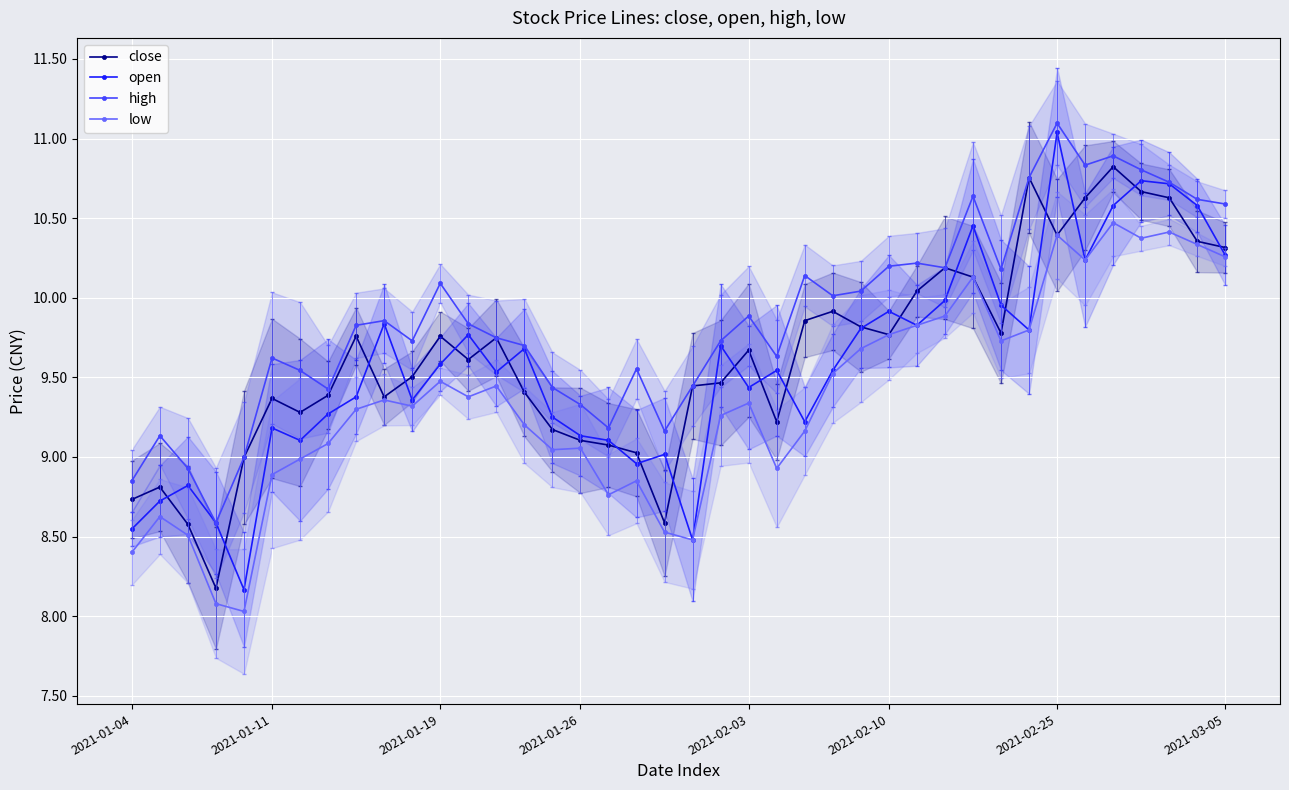

True or false: low and high intersect in this chart.

False